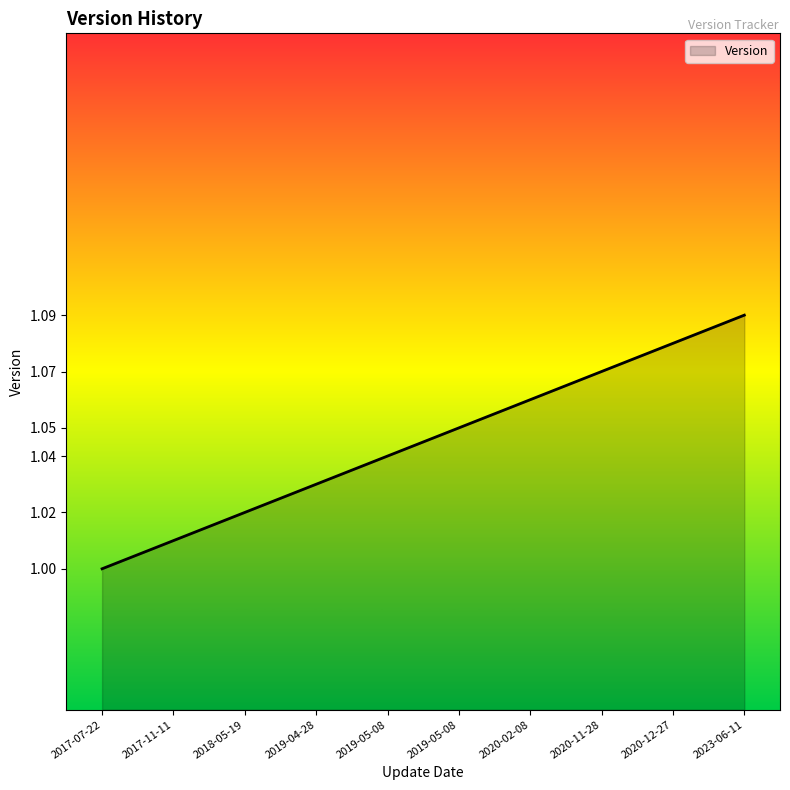

Reading left to right, extract all data points from this chart.

1.0	1.0	1.0	1.0	1.0	1.1	1.1	1.1	1.1	1.1